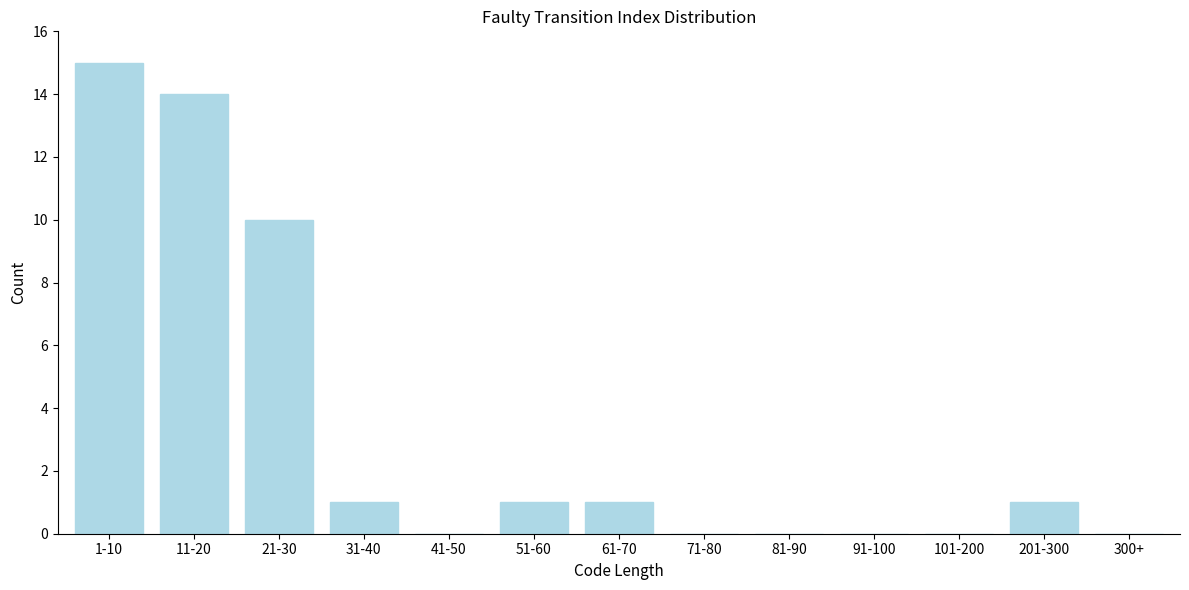

Reading left to right, list all the values displayed in this chart.

1-10=15	11-20=14	21-30=10	31-40=1	41-50=0	51-60=1	61-70=1	71-80=0	81-90=0	91-100=0	101-200=0	201-300=1	300+=0